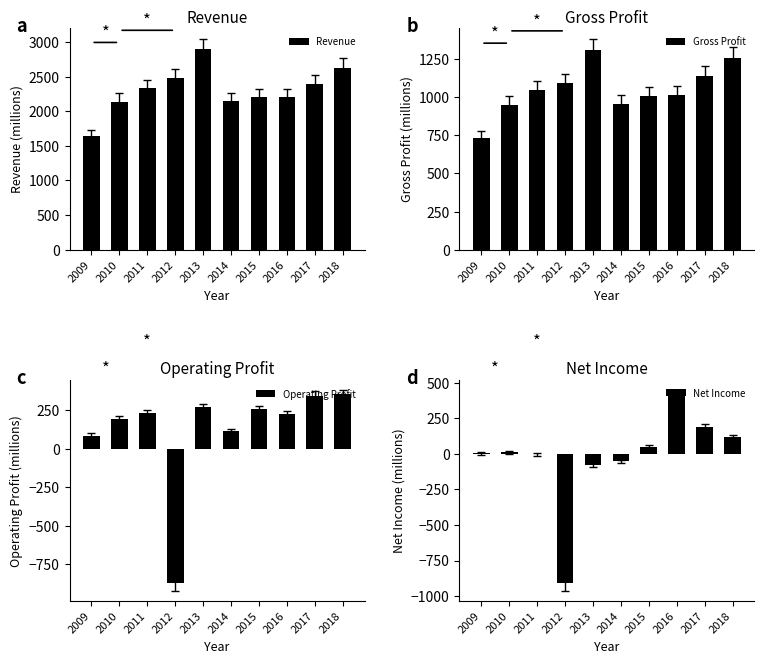

What is the value of the Revenue bar at the 6th from the left?

2142